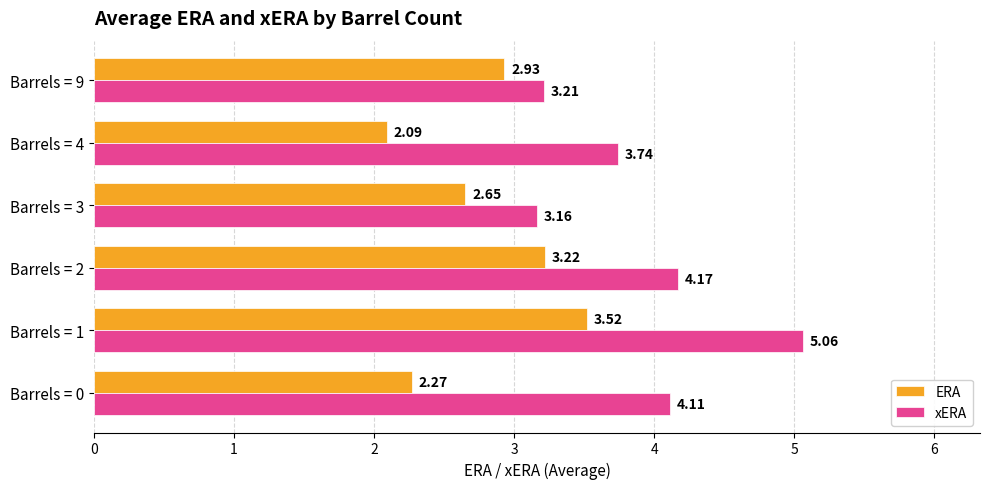

At which category is the sum across all series the highest?

Barrels = 1